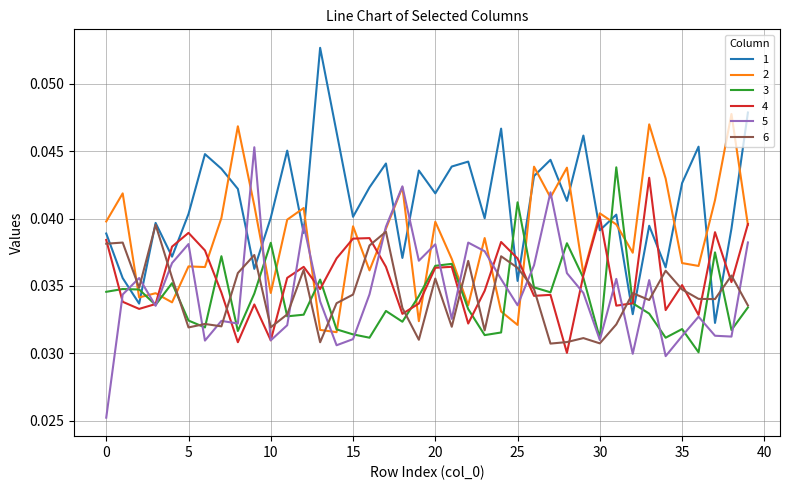

After their last crossing, which series has the higher values: 6 or 5?

5